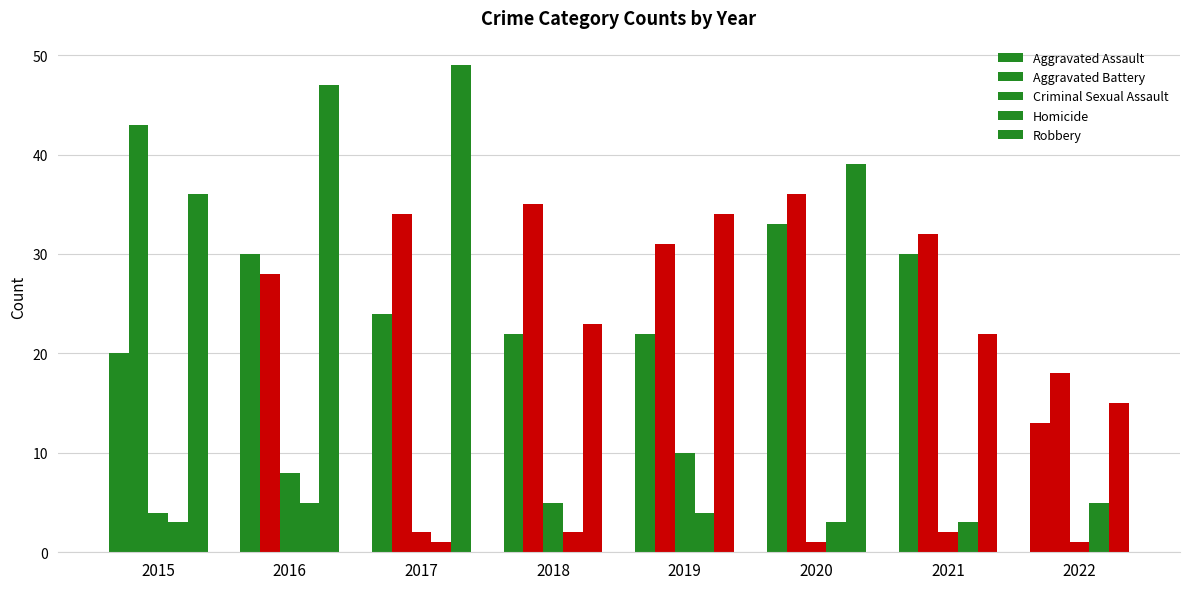

What is the sum of all Robbery values?

265